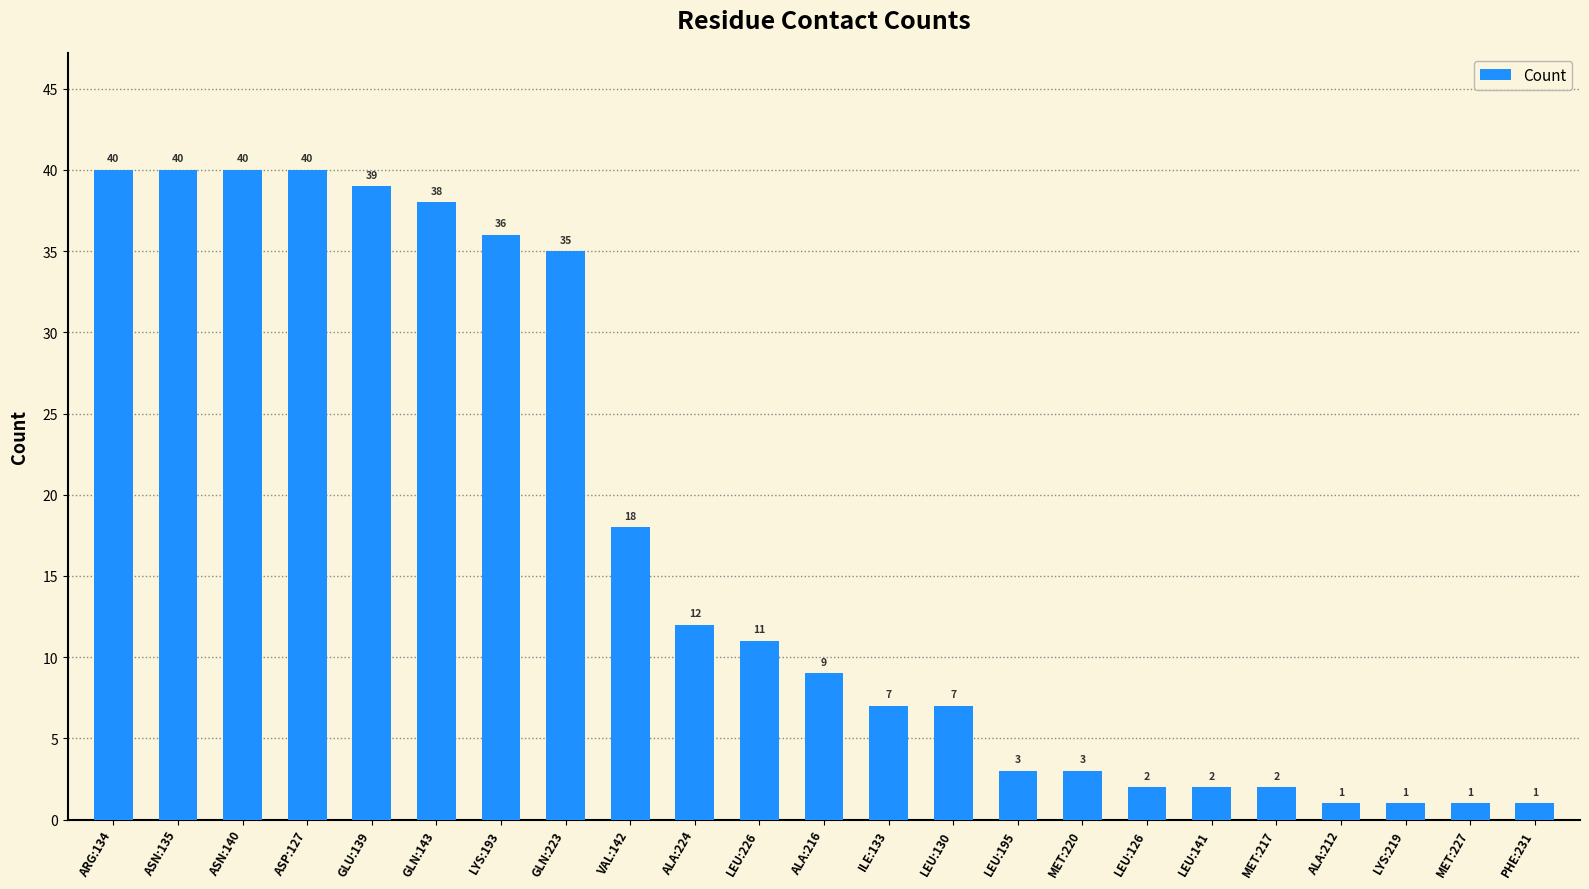

Read the value at ALA:216.

9